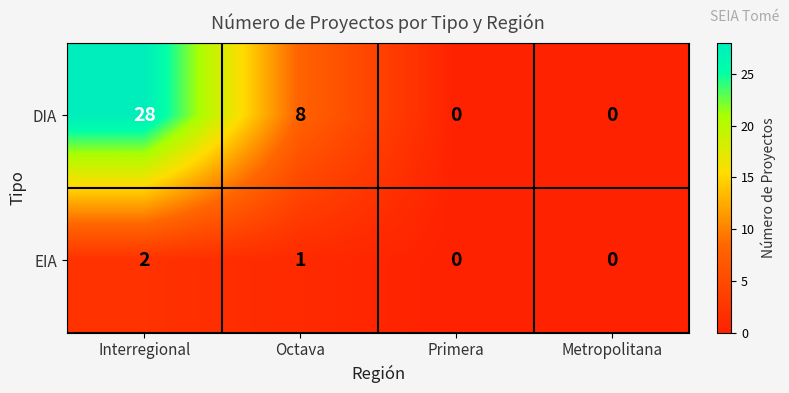

Count the number of data series in this chart.

2